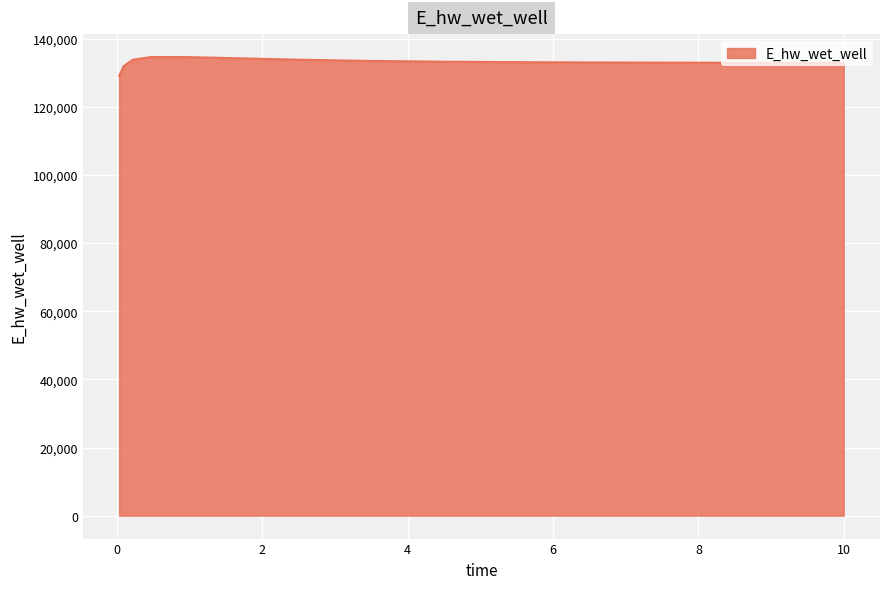

How many lines are shown in the chart?

1